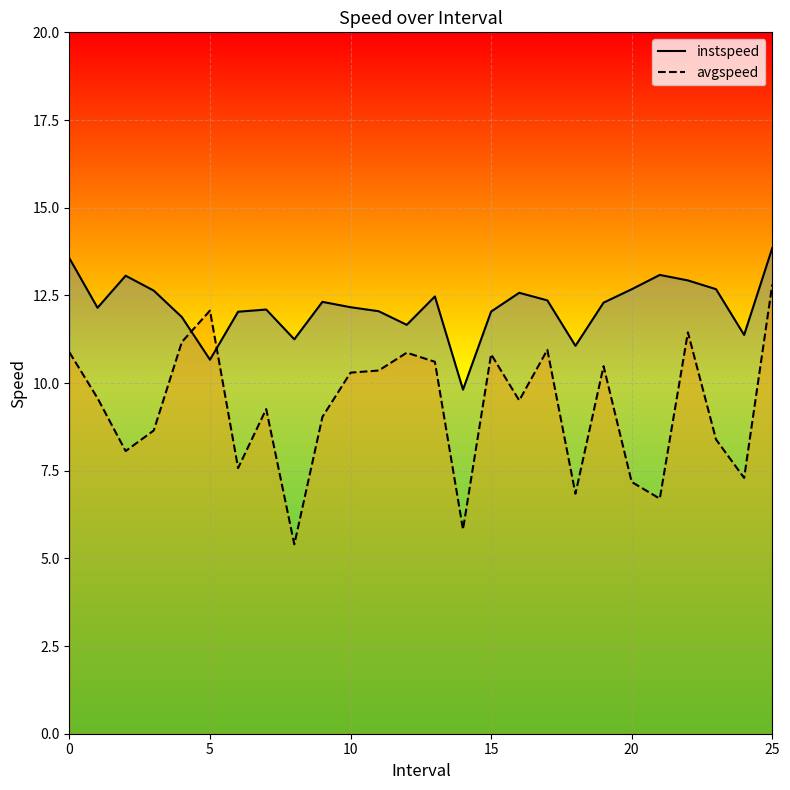

What is the difference between the highest and lowest values at 10?

1.9